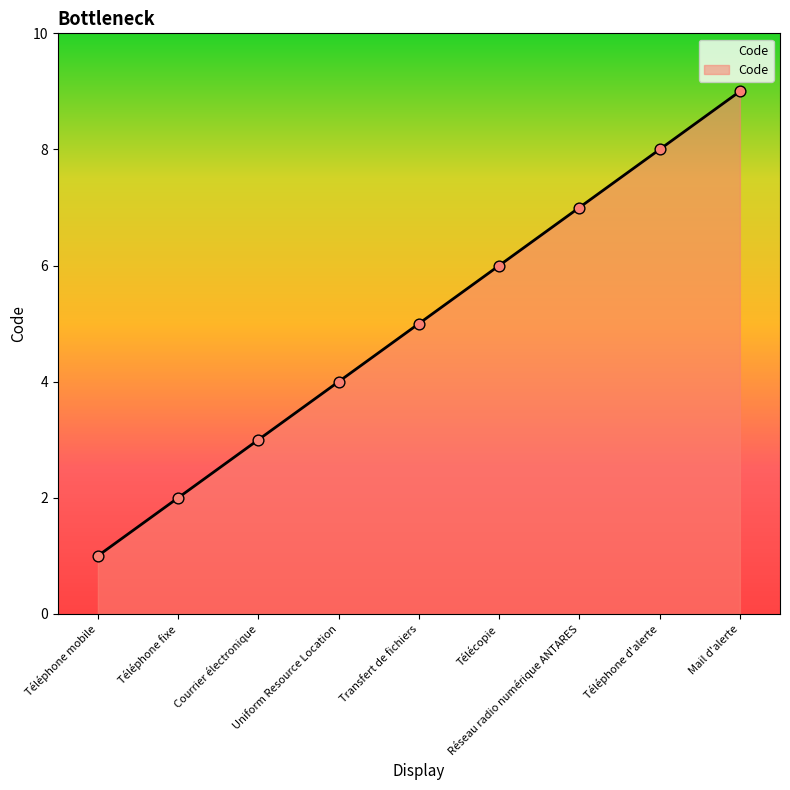

Approximately how many times larger is the value at Téléphone mobile compared to Téléphone d'alerte?

0.1